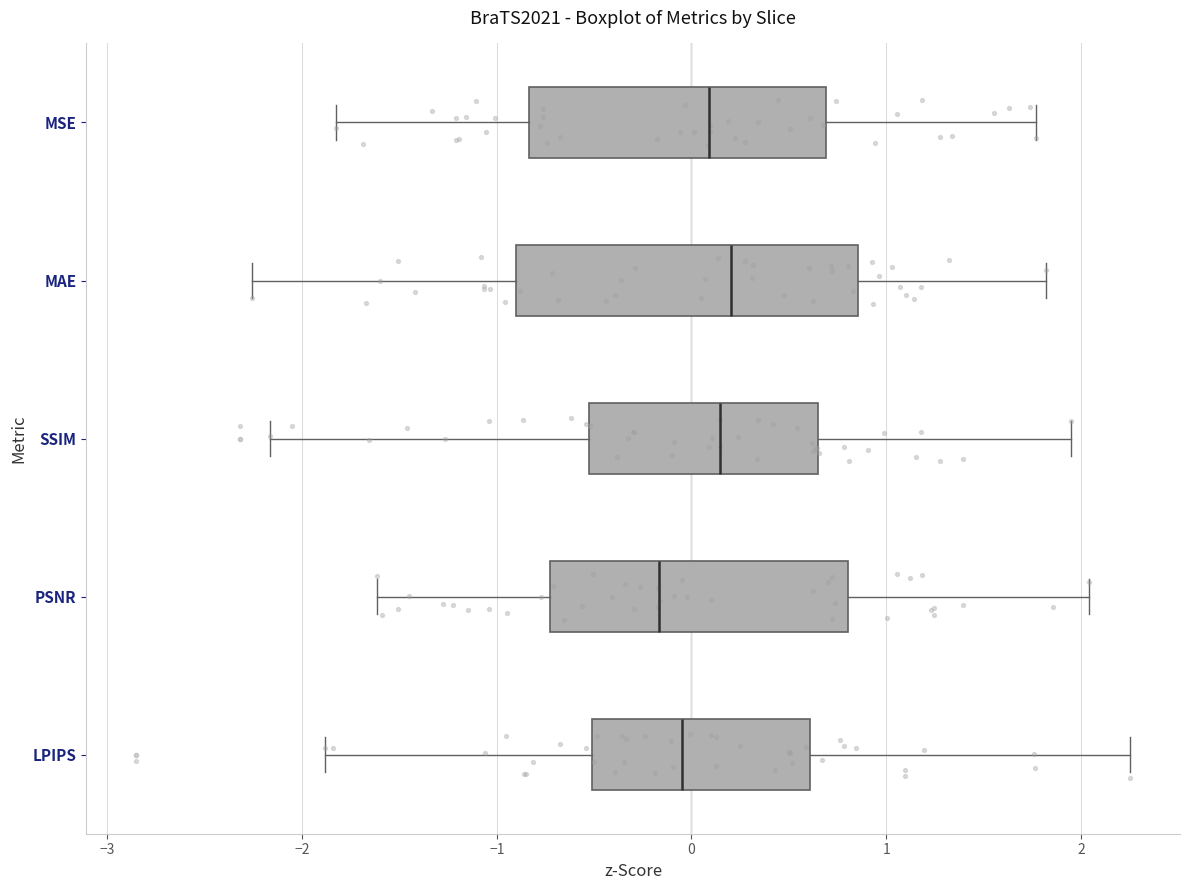

Comparing the boxes themselves (not the whiskers), which one is the widest?

MAE